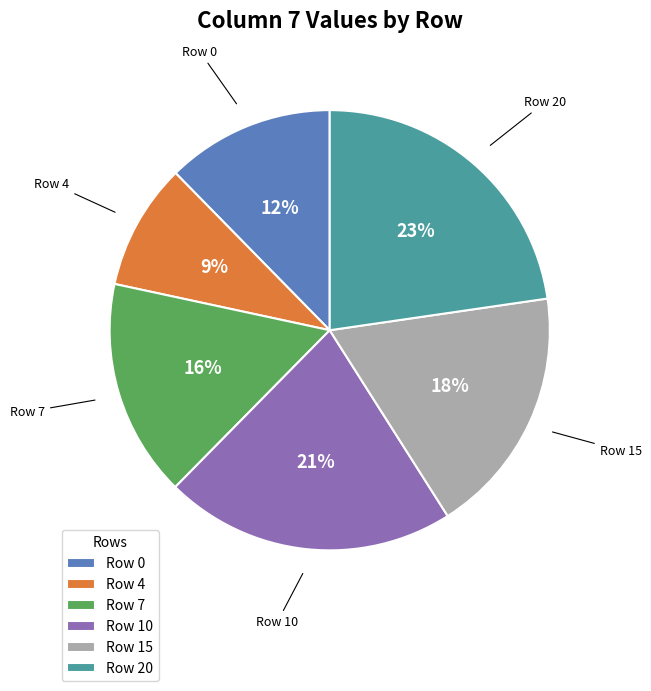

How many slices are in this pie chart?

6